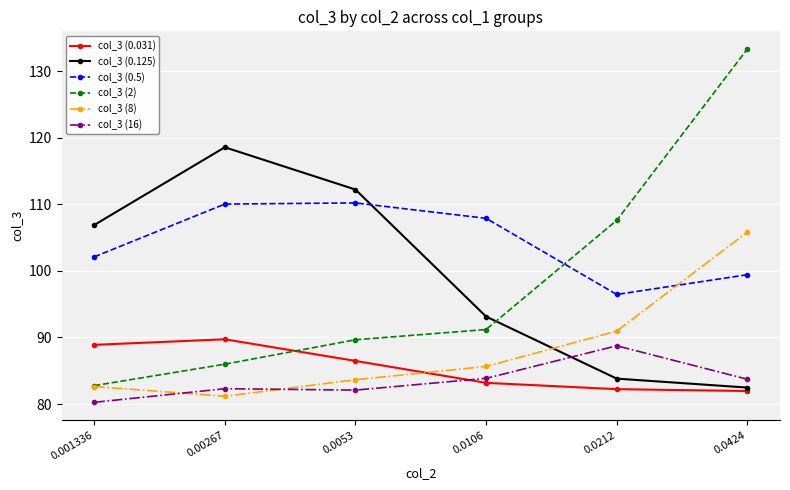

List the labels in order of col_3 (8) value, largest first.

0.0424, 0.0212, 0.0106, 0.0053, 0.001336, 0.00267